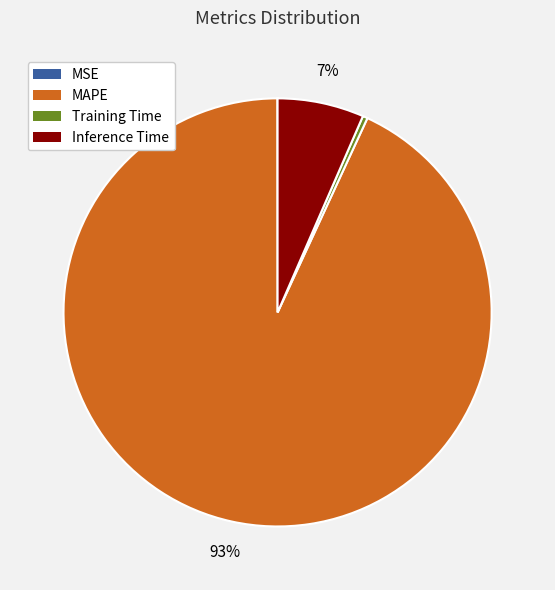

Which category accounts for the majority?

MAPE